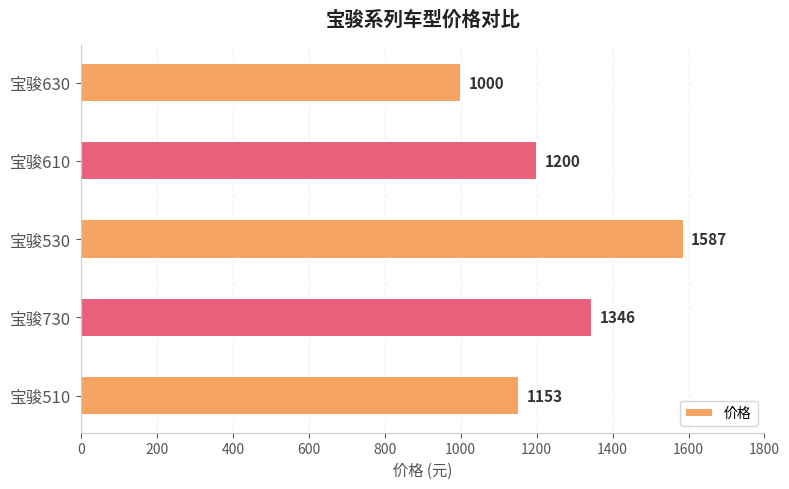

What is the average value?

1257